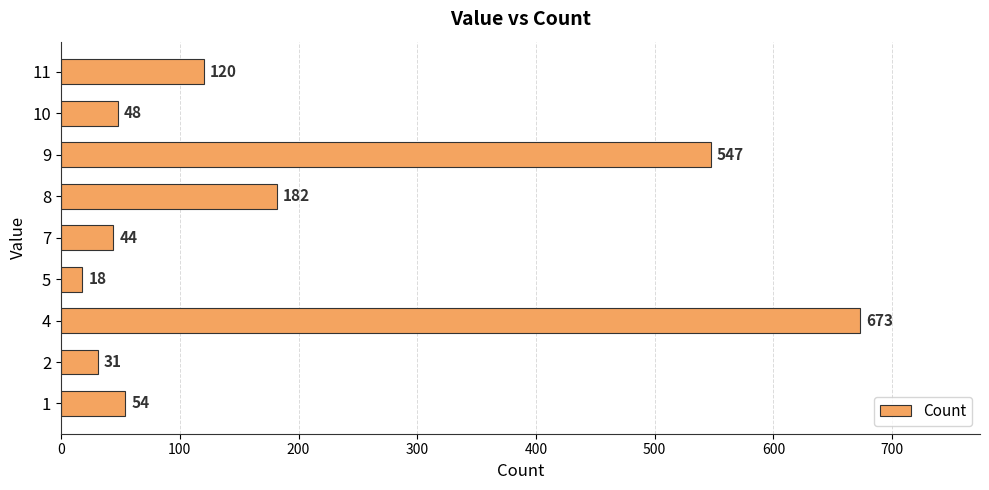

Reading bottom to top, extract all data points from this chart.

54	31	673	18	44	182	547	48	120